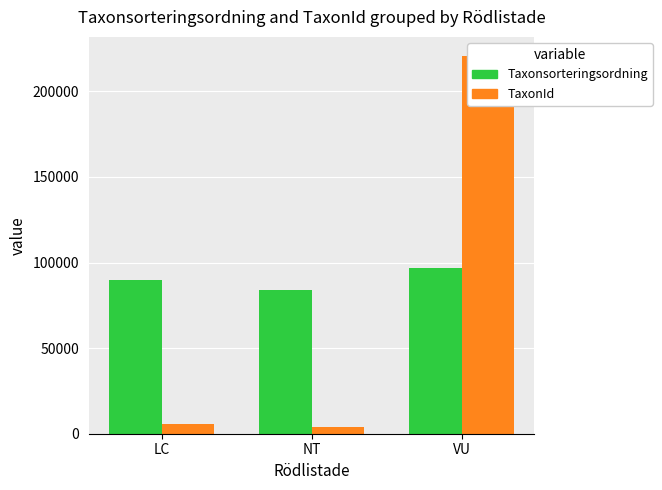

List the series in order of their peak value, lowest first.

Taxonsorteringsordning, TaxonId